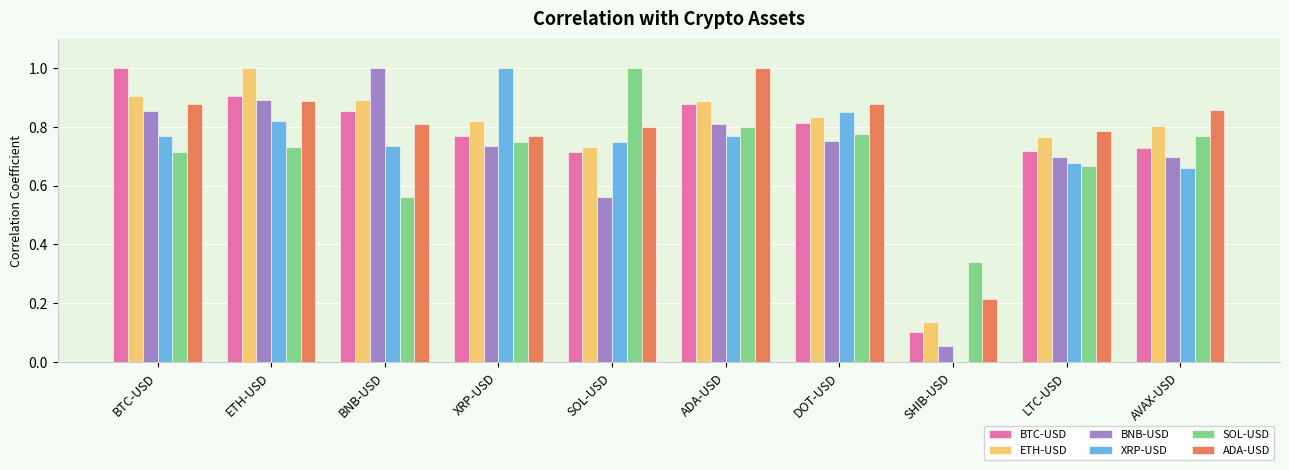

What is the sum of the BTC-USD values at DOT-USD and LTC-USD?

1.5